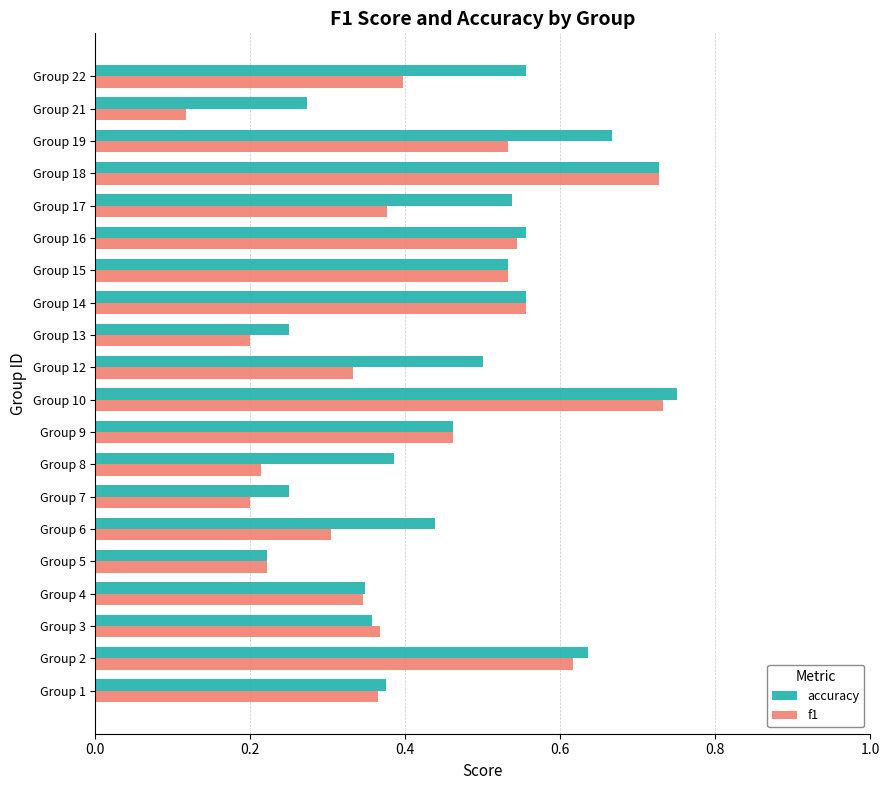

Which series has the widest spread of values?

f1